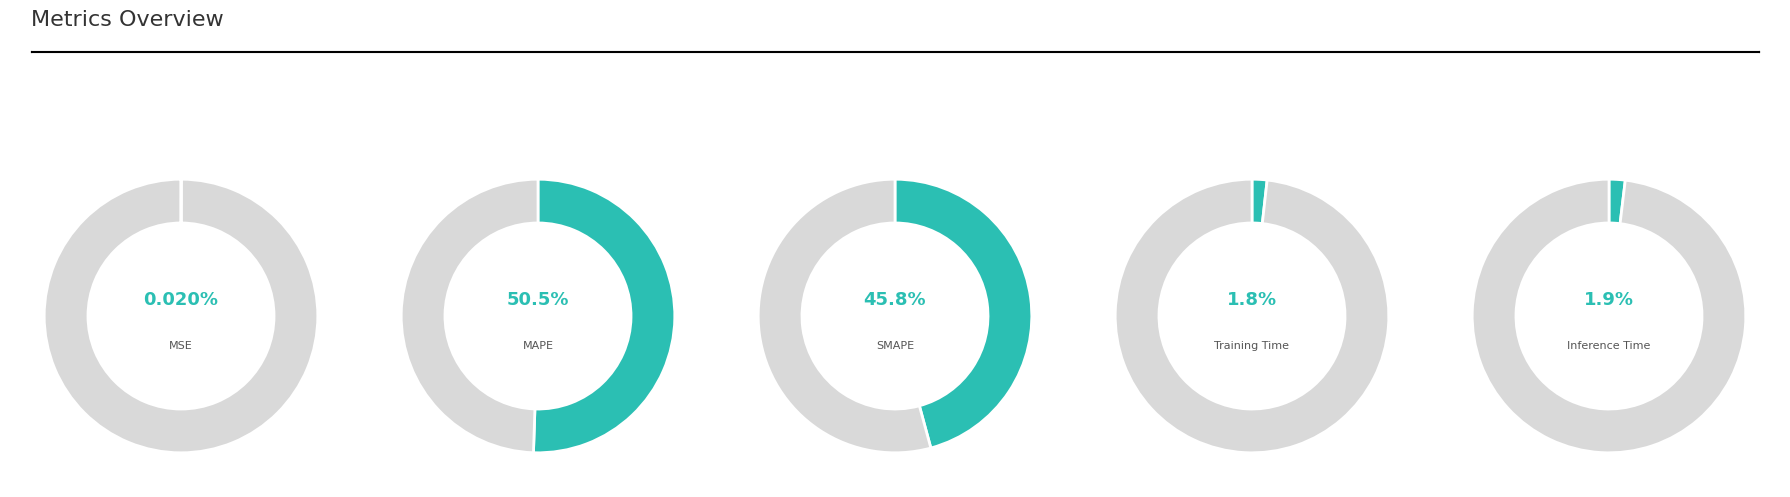

To the nearest percent, what is the average slice percentage?

20%